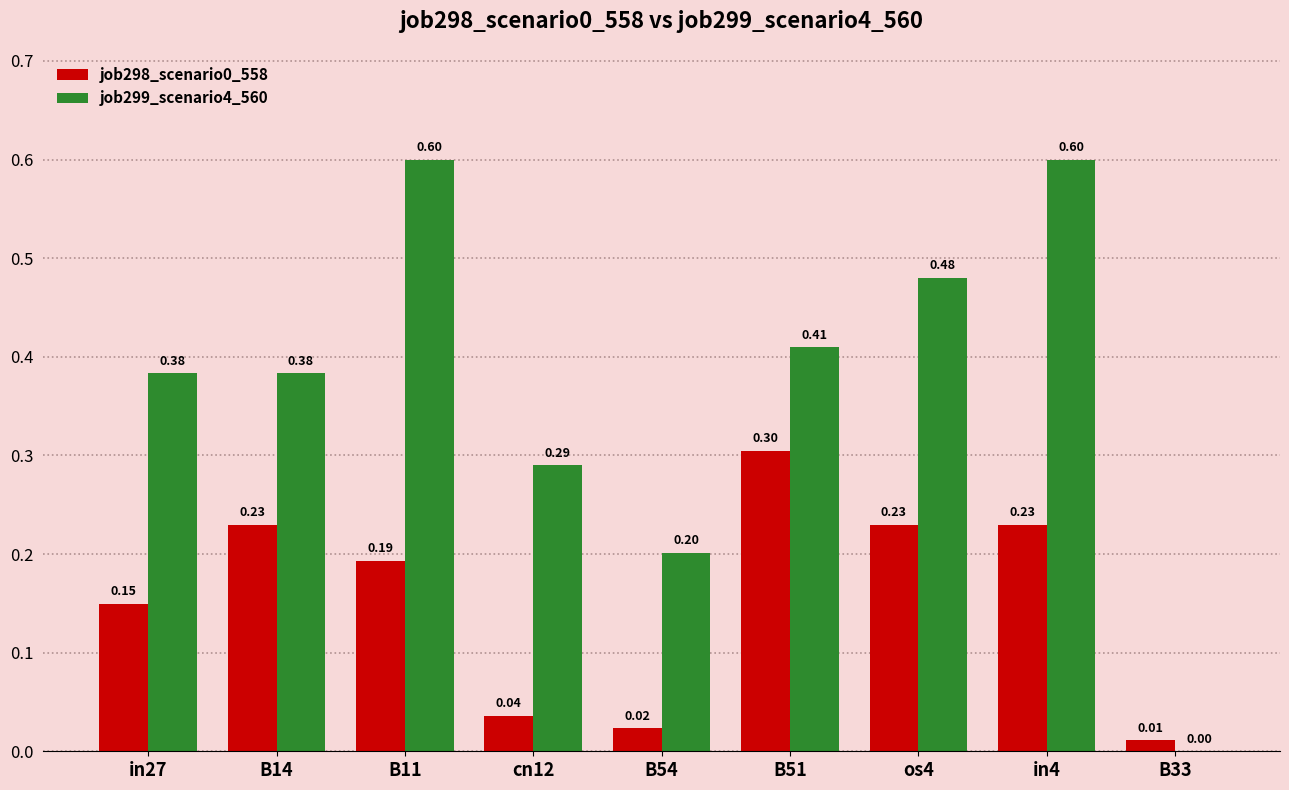

What is the sum of all job299_scenario4_560 values?

3.3